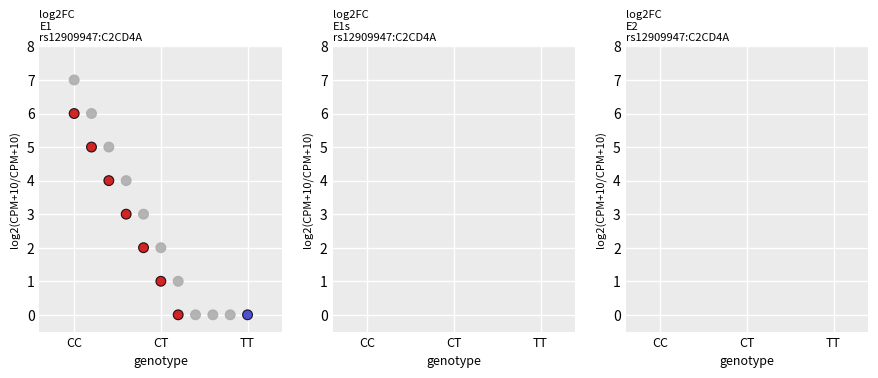

What is the range of Y values (max minus min)?

7